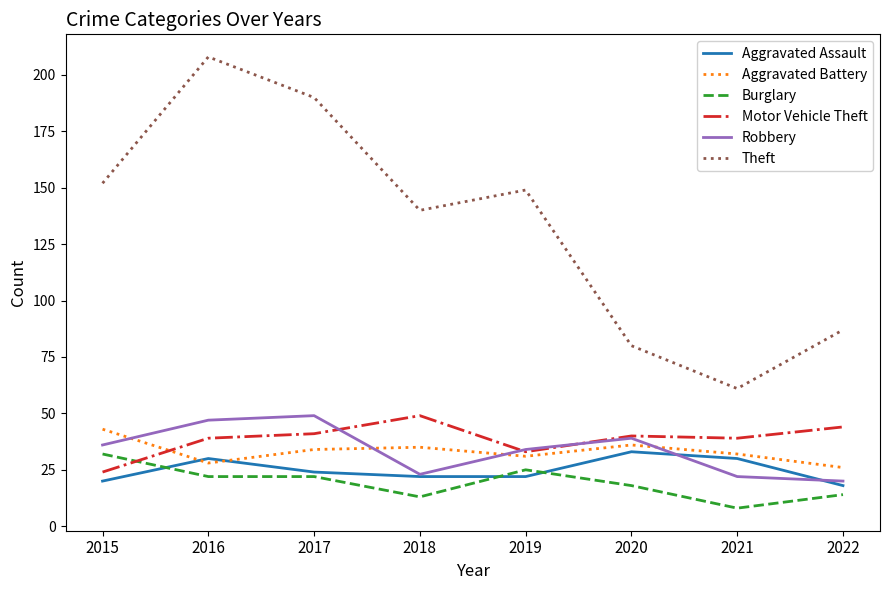

Is it true that Aggravated Battery equals 32 at 2021?

True